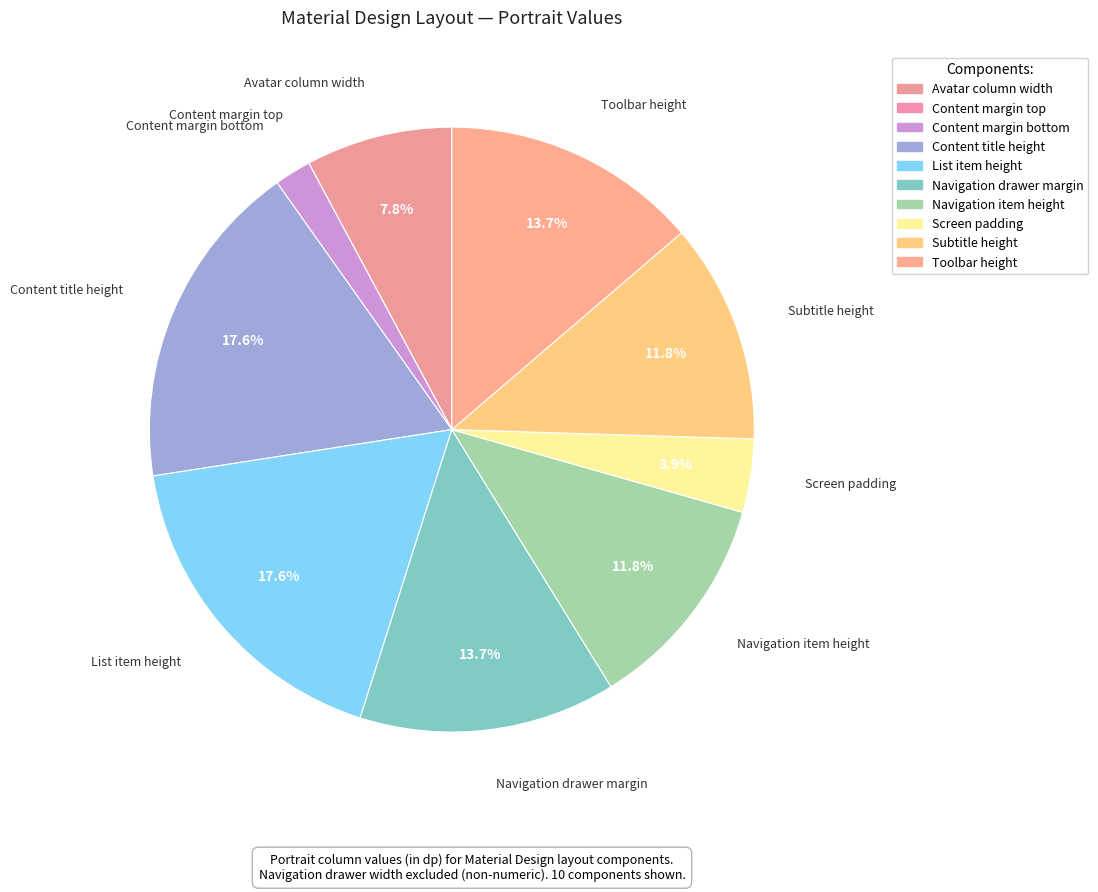

What portion of the pie excludes Navigation drawer margin?

86.3%